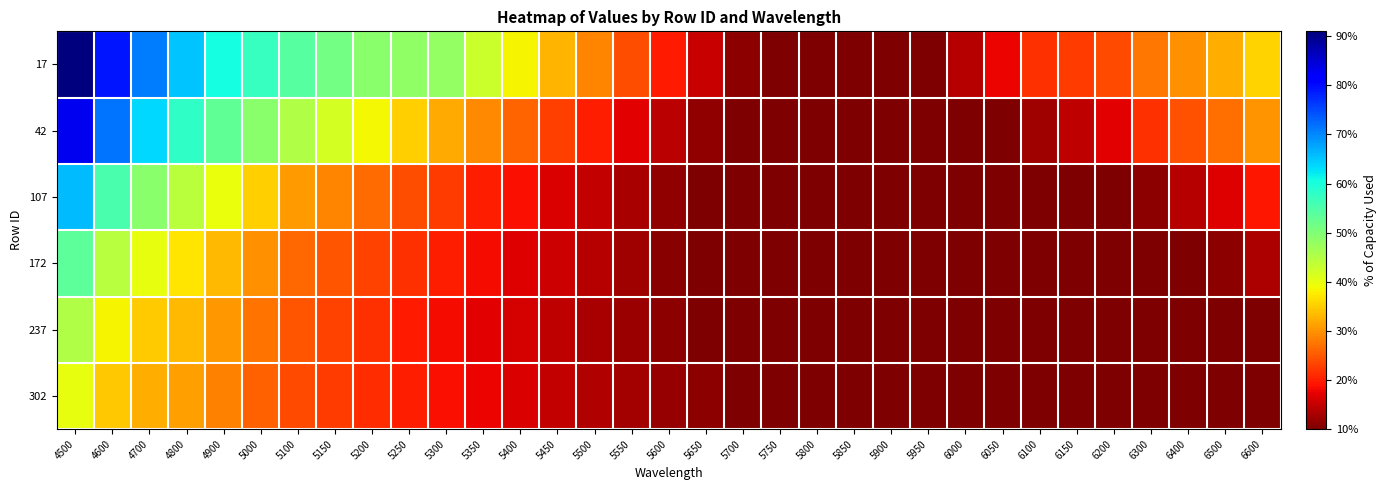

Reading right to left, extract all data points from this chart.

17: 6600=0.4	6500=0.3	6400=0.3	6300=0.3	6200=0.2	6150=0.2	6100=0.2	6050=0.2	6000=0.1	5950=0.1	5900=0.1	5850=0.1	5800=0.1	5750=0.1	5700=0.1	5650=0.2	5600=0.2	5550=0.2	5500=0.3	5450=0.3	5400=0.4	5350=0.4	5300=0.5	5250=0.5	5200=0.5	5150=0.5	5100=0.5	5000=0.6	4900=0.6	4800=0.7	4700=0.7	4600=0.8	4500=0.9
42: 6600=0.3	6500=0.3	6400=0.2	6300=0.2	6200=0.2	6150=0.1	6100=0.1	6050=0.1	6000=0.1	5950=0.1	5900=0.1	5850=0.1	5800=0.1	5750=0.1	5700=0.1	5650=0.1	5600=0.1	5550=0.2	5500=0.2	5450=0.2	5400=0.3	5350=0.3	5300=0.3	5250=0.4	5200=0.4	5150=0.4	5100=0.5	5000=0.5	4900=0.5	4800=0.6	4700=0.6	4600=0.7	4500=0.8
107: 6600=0.2	6500=0.2	6400=0.1	6300=0.1	6200=0.1	6150=0.1	6100=0.1	6050=0.1	6000=0.1	5950=0.1	5900=0.1	5850=0.1	5800=0.1	5750=0.1	5700=0.1	5650=0.1	5600=0.1	5550=0.1	5500=0.1	5450=0.2	5400=0.2	5350=0.2	5300=0.2	5250=0.2	5200=0.3	5150=0.3	5100=0.3	5000=0.4	4900=0.4	4800=0.4	4700=0.5	4600=0.6	4500=0.7
172: 6600=0.1	6500=0.1	6400=0.1	6300=0.1	6200=0.1	6150=0.1	6100=0.1	6050=0.1	6000=0.1	5950=0.1	5900=0.1	5850=0.1	5800=0.1	5750=0.1	5700=0.1	5650=0.1	5600=0.1	5550=0.1	5500=0.1	5450=0.2	5400=0.2	5350=0.2	5300=0.2	5250=0.2	5200=0.2	5150=0.2	5100=0.3	5000=0.3	4900=0.3	4800=0.4	4700=0.4	4600=0.4	4500=0.5
237: 6600=0.1	6500=0.1	6400=0.1	6300=0.1	6200=0.1	6150=0.1	6100=0.1	6050=0.1	6000=0.1	5950=0.1	5900=0.1	5850=0.1	5800=0.1	5750=0.1	5700=0.1	5650=0.1	5600=0.1	5550=0.1	5500=0.1	5450=0.1	5400=0.2	5350=0.2	5300=0.2	5250=0.2	5200=0.2	5150=0.2	5100=0.2	5000=0.3	4900=0.3	4800=0.3	4700=0.3	4600=0.4	4500=0.5
302: 6600=0.1	6500=0.1	6400=0.1	6300=0.1	6200=0.1	6150=0.1	6100=0.1	6050=0.1	6000=0.1	5950=0.1	5900=0.1	5850=0.1	5800=0.1	5750=0.1	5700=0.1	5650=0.1	5600=0.1	5550=0.1	5500=0.1	5450=0.1	5400=0.2	5350=0.2	5300=0.2	5250=0.2	5200=0.2	5150=0.2	5100=0.2	5000=0.3	4900=0.3	4800=0.3	4700=0.3	4600=0.3	4500=0.4